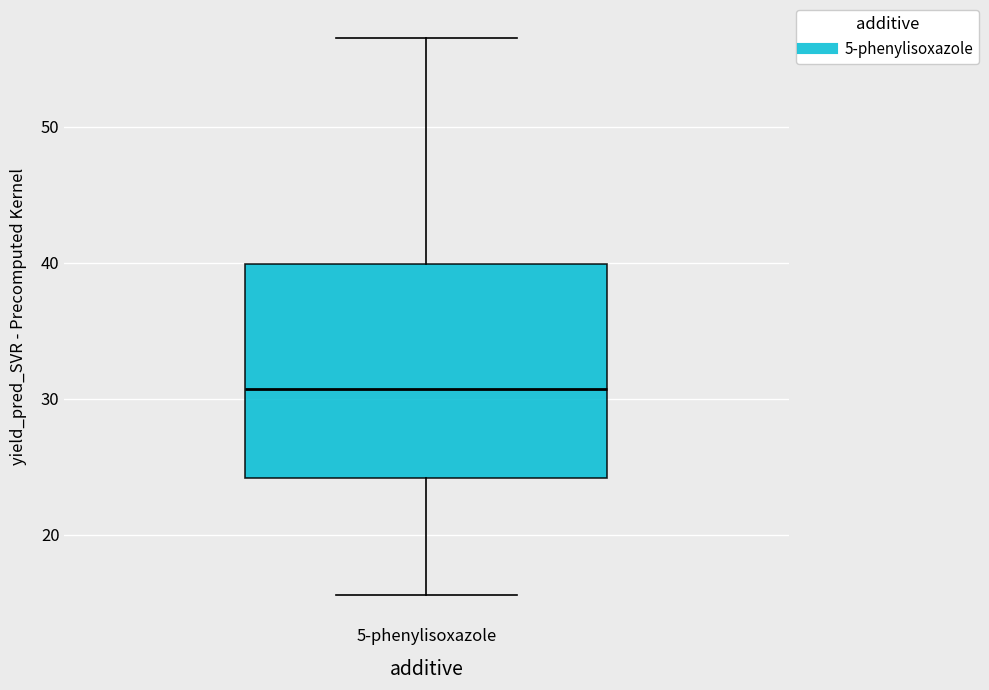

Transcribe this box plot: give where the median line is, the range the box spans, and where the two whiskers end, as read against the y-axis. The values are not printed on the chart, so give them approximately, as read against the axis.

median 31, box 24 to 40, whiskers 16 to 57